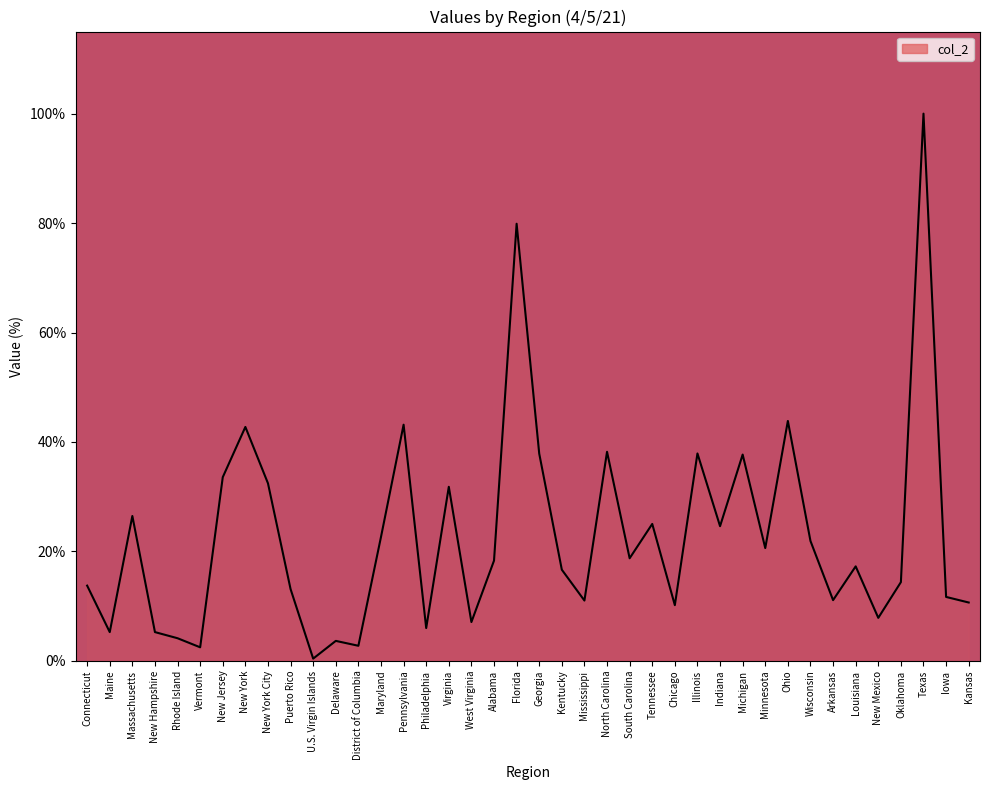

Rank the categories by value from lowest to highest.

U.S. Virgin Islands, Vermont, District of Columbia, Delaware, Rhode Island, Maine, New Hampshire, Philadelphia, West Virginia, New Mexico, Chicago, Kansas, Mississippi, Arkansas, Iowa, Puerto Rico, Connecticut, Oklahoma, Kentucky, Louisiana, Alabama, South Carolina, Minnesota, Wisconsin, Maryland, Indiana, Tennessee, Massachusetts, Virginia, New York City, New Jersey, Michigan, Georgia, Illinois, North Carolina, New York, Pennsylvania, Ohio, Florida, Texas